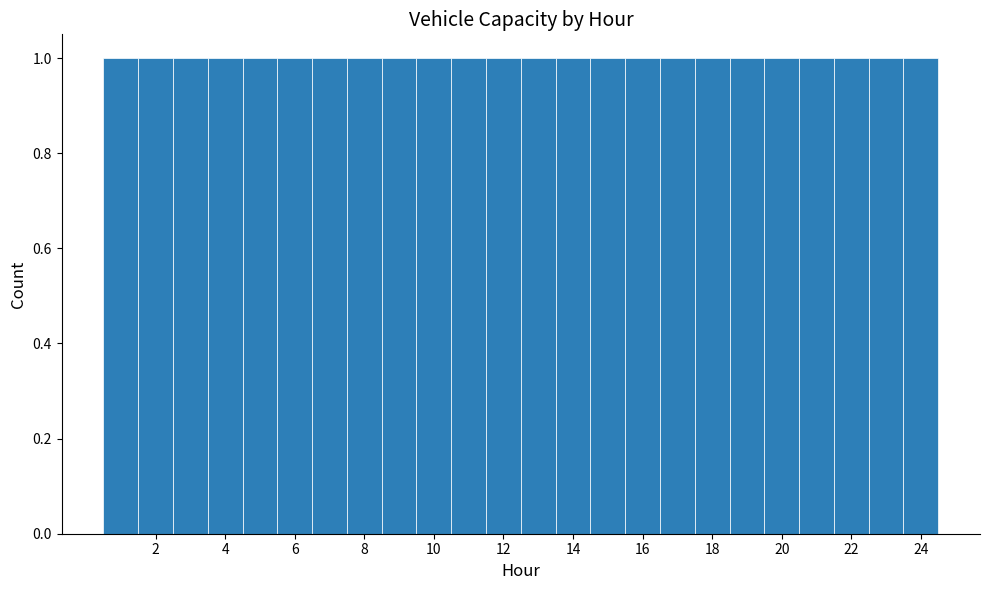

How tall is the bar that spans 8.5 to 9.5 on the x-axis? Neither the bar edges nor the heights are printed on the chart, so give them approximately, as read against the axes.

1